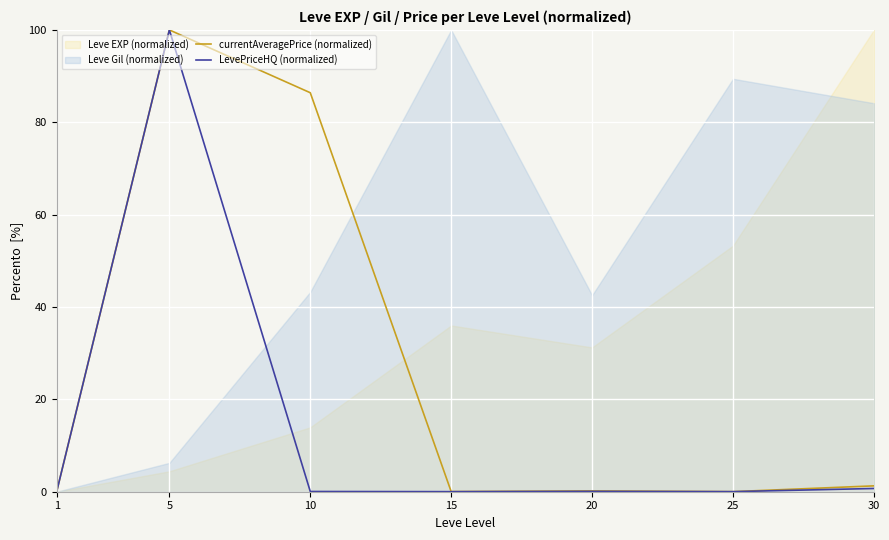

What is the sum of all LevePriceHQ (normalized) values?

100.9